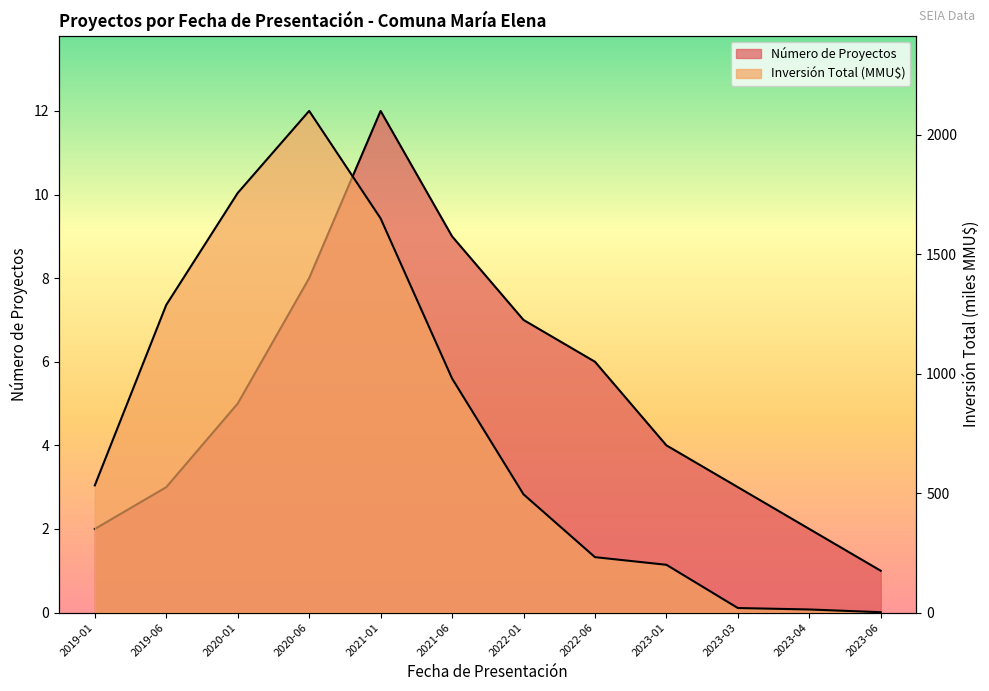

What value does the Inversión Total (MMU$) series have at 2020-06?

2100.0